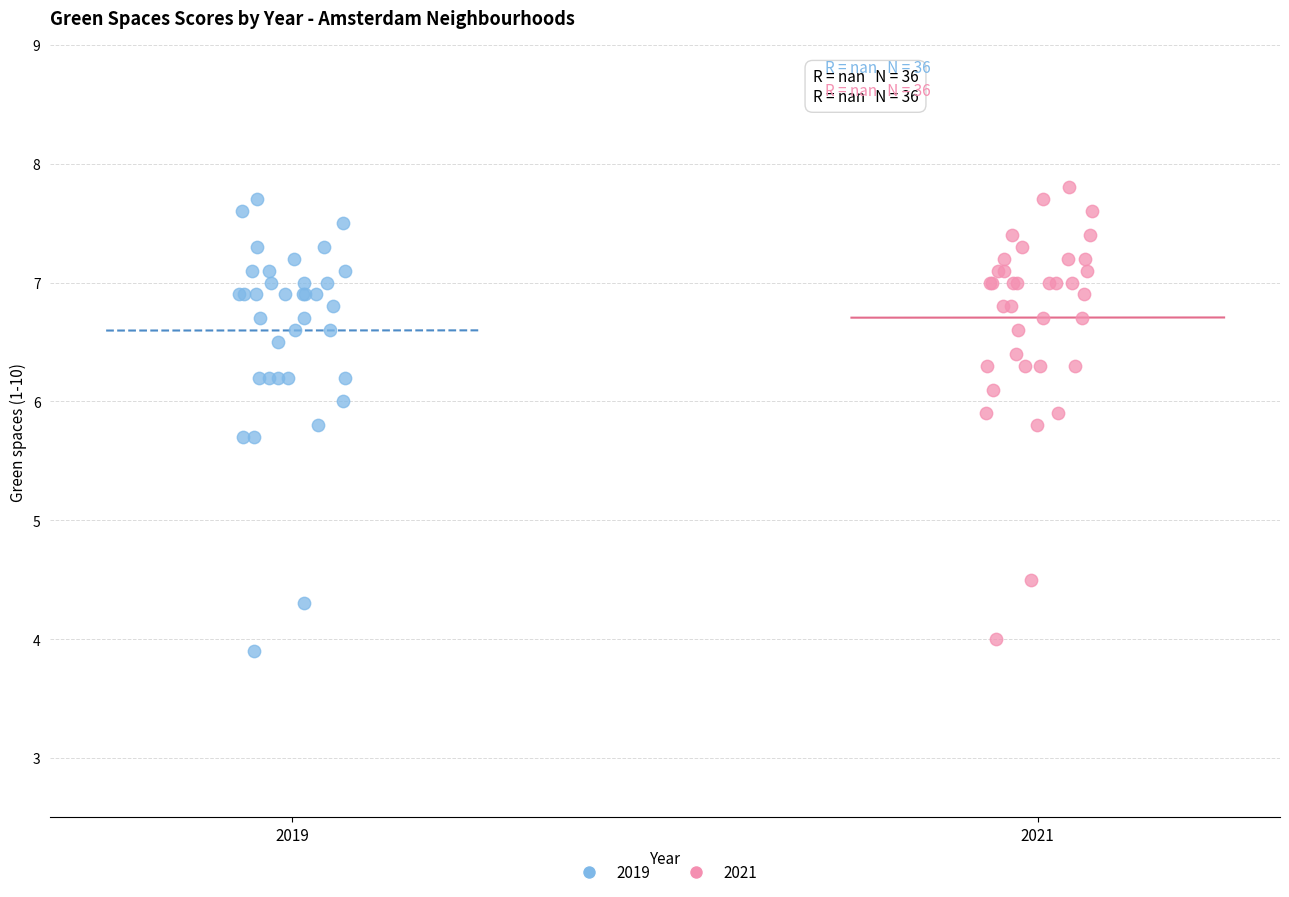

What are all the series names shown in the legend?

2019, 2021